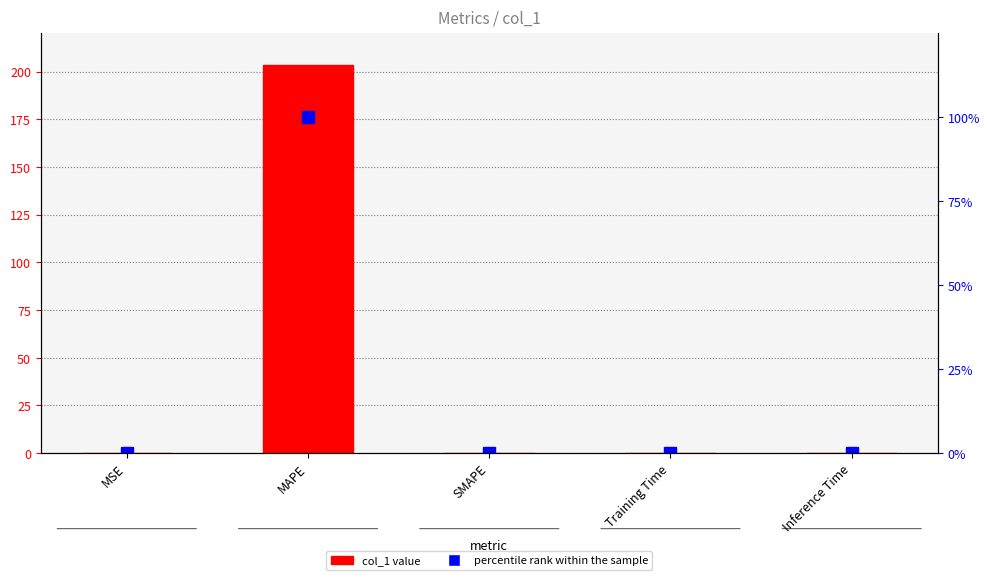

What is the difference between the maximum and minimum values in the percentile rank within the sample series?

100.0